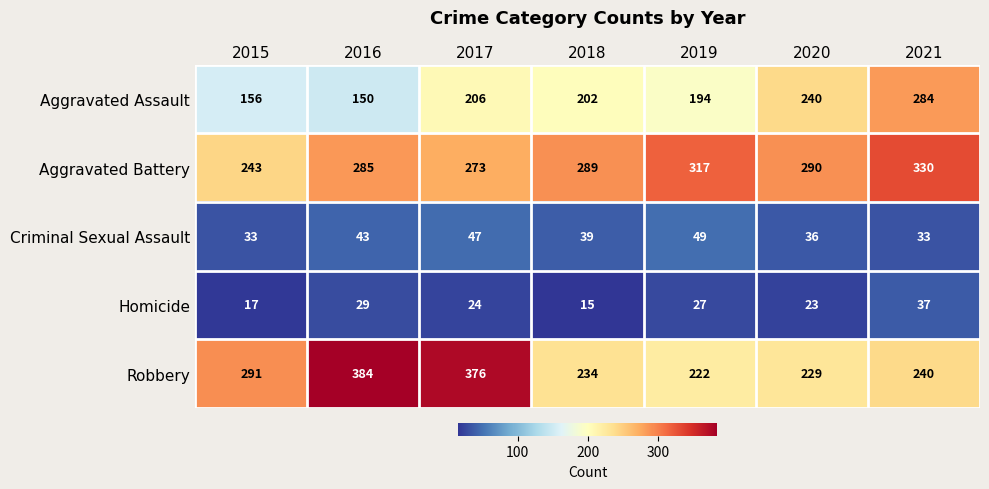

At which label does Criminal Sexual Assault first exceed 39?

2016